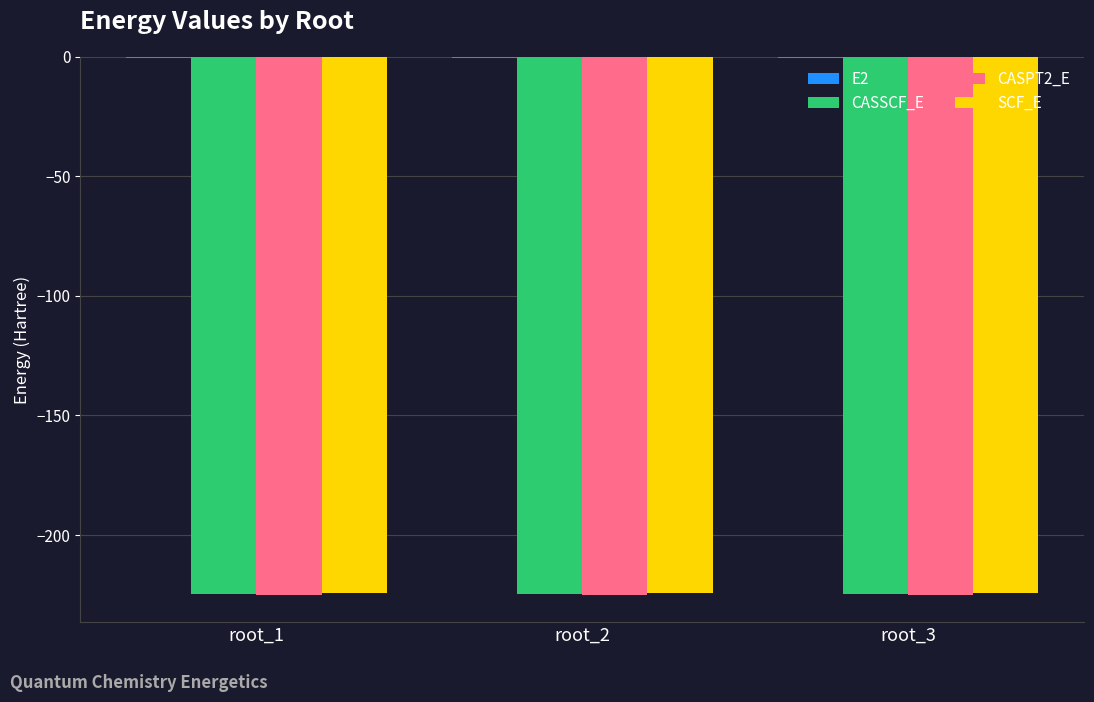

What is the maximum value for CASSCF_E?

-224.5